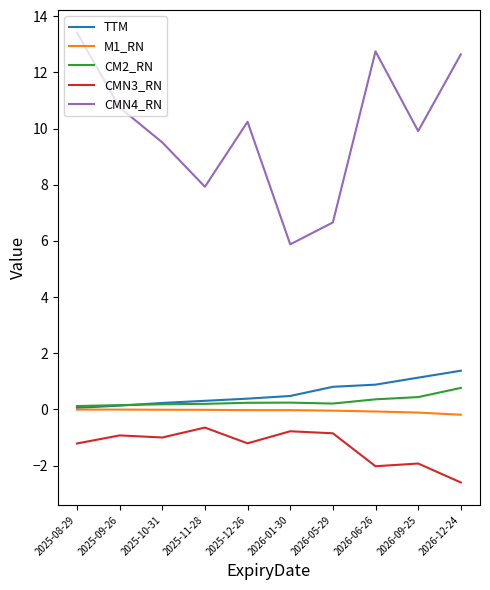

Which series has the largest total across all categories?

CMN4_RN